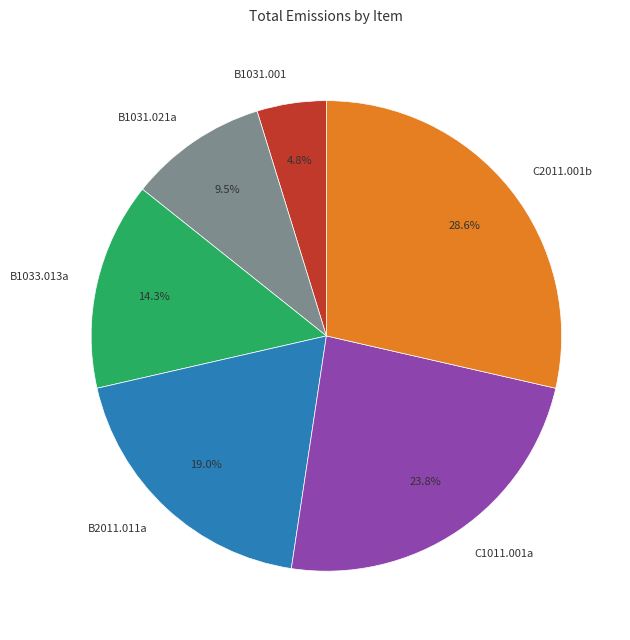

Which slice is the smallest?

B1031.001